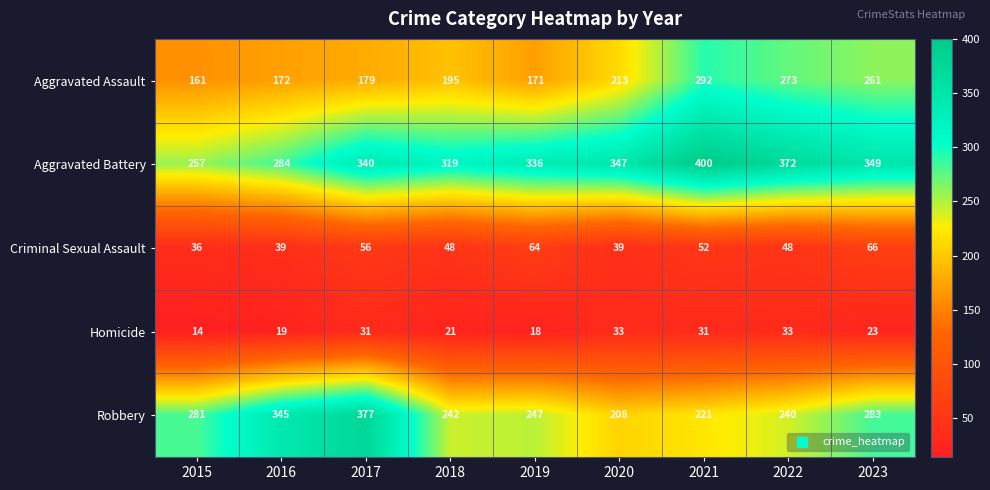

At which category is the sum across all series the highest?

2021